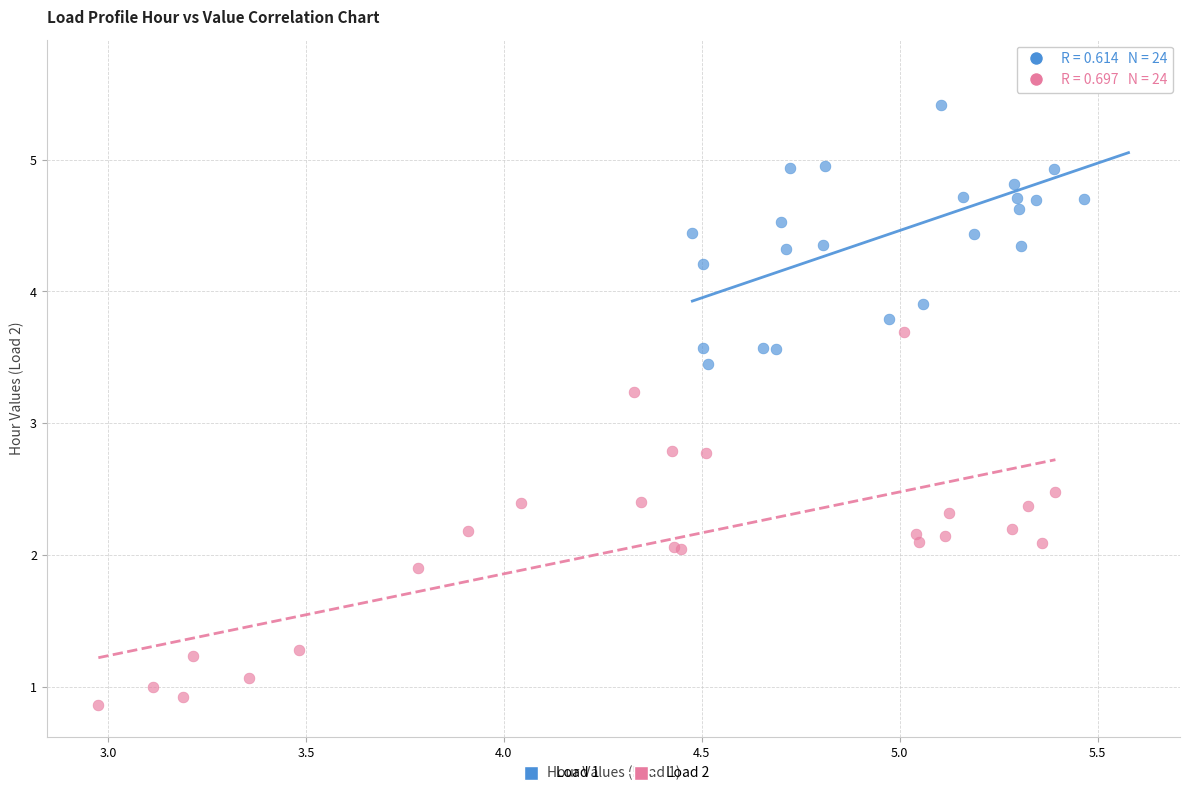

Which series has the largest Y range (max minus min)?

Load 2